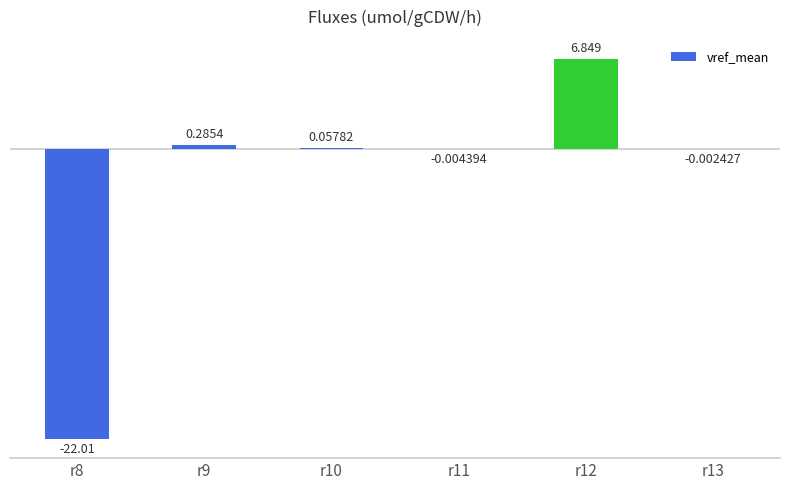

How many positive values are there?

3